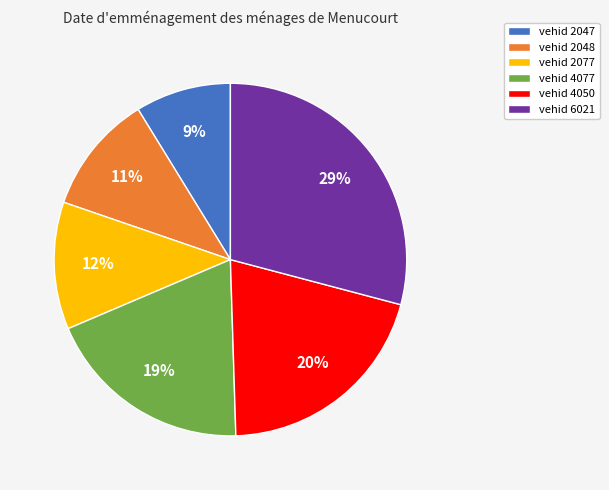

Does vehid 2048 account for over 50% of the chart?

No